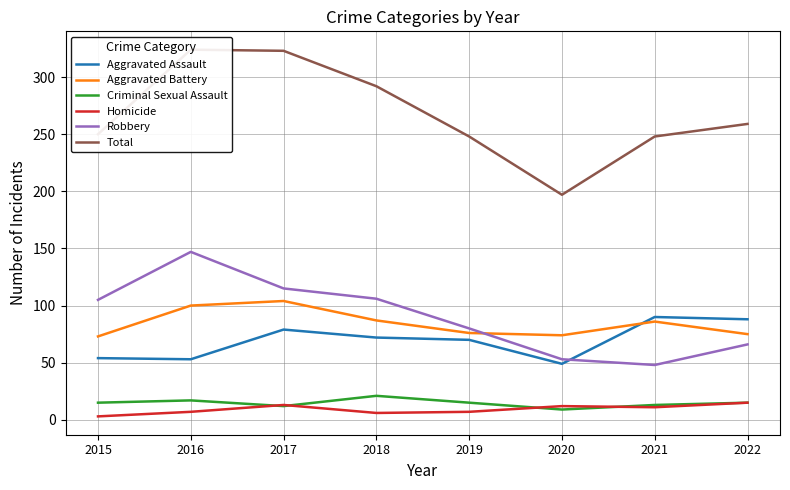

How many lines are shown in the chart?

6